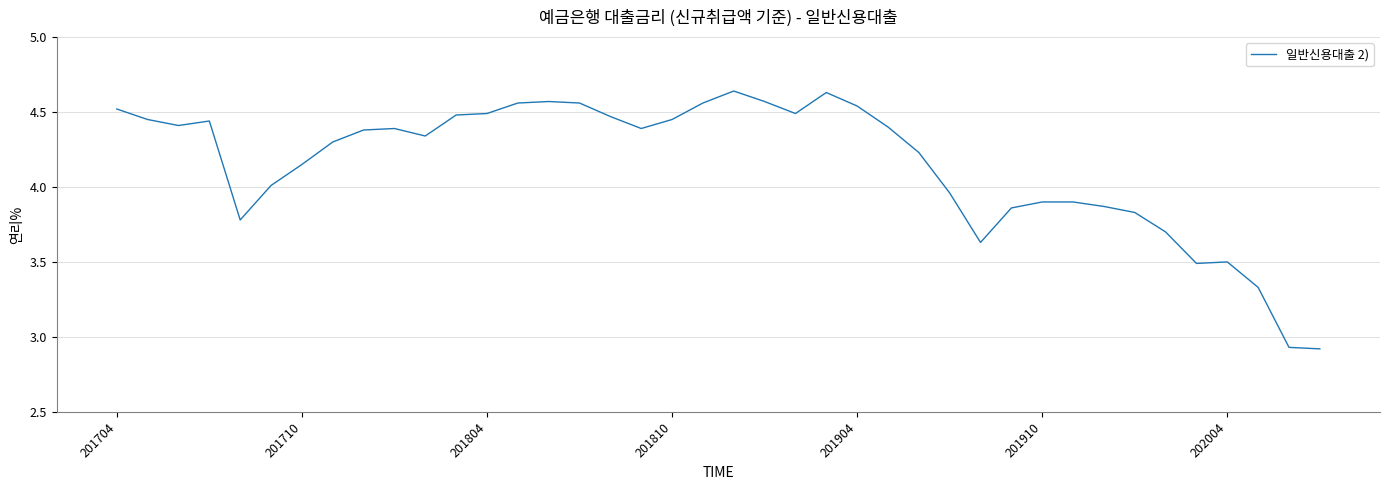

What is the difference between the maximum and minimum values?

1.7